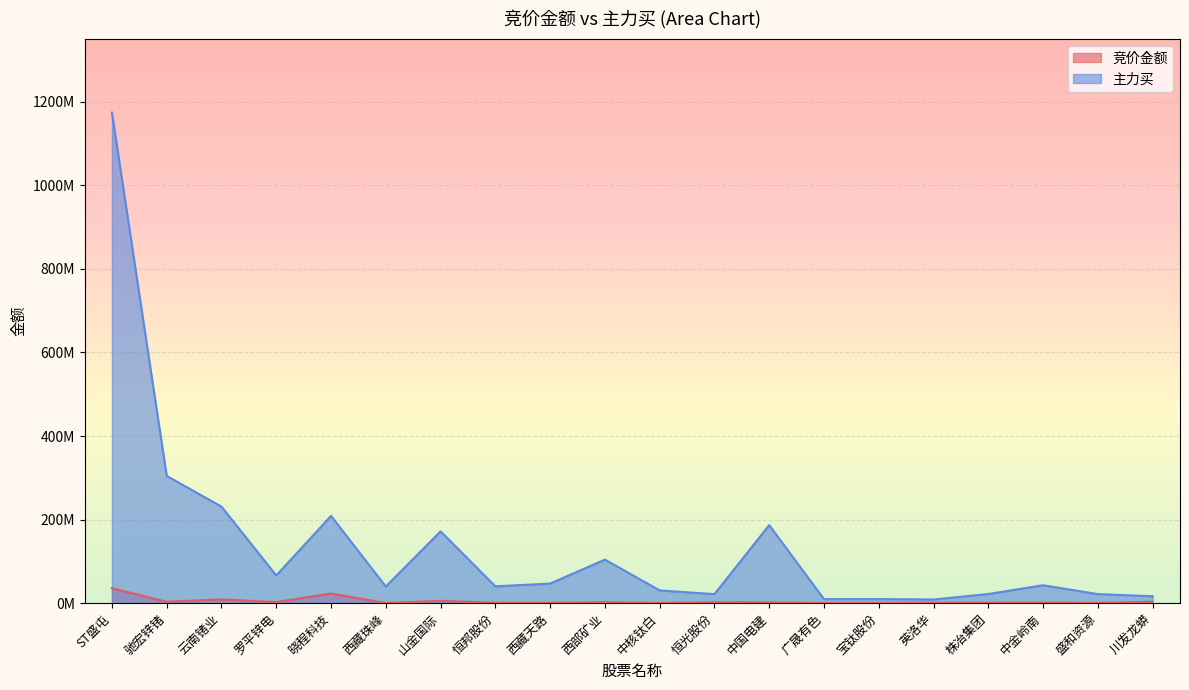

What is the sum of the 竞价金额 values at 晓程科技 and 西藏珠峰?

23488971